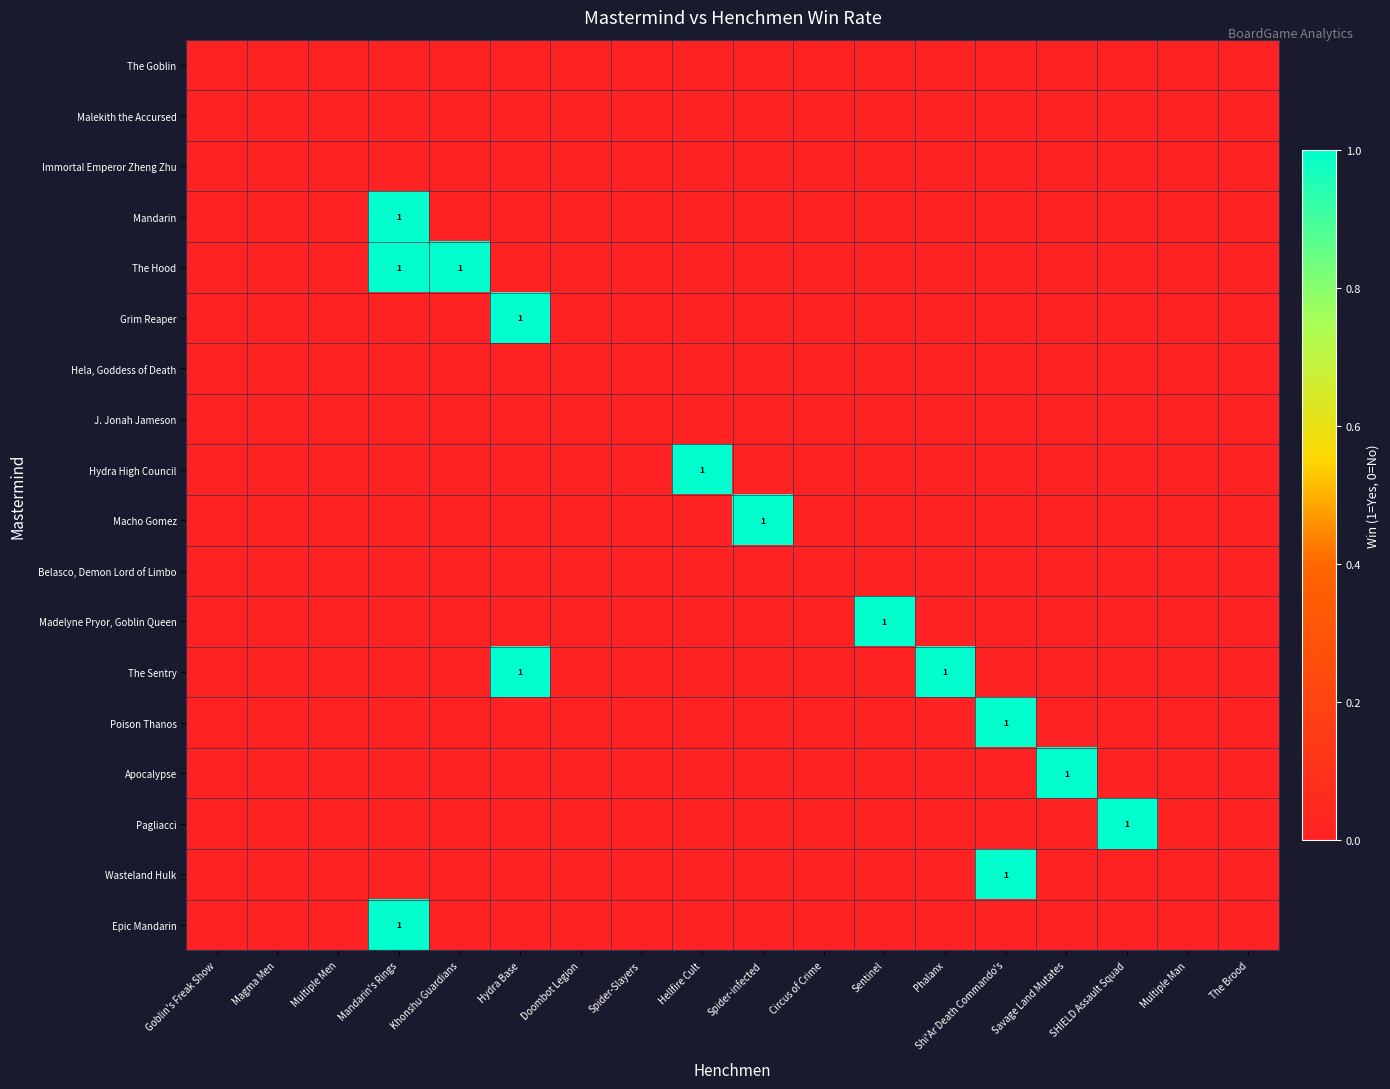

The Mandarin series shows 1 at Mandarin's Rings. True or false?

True